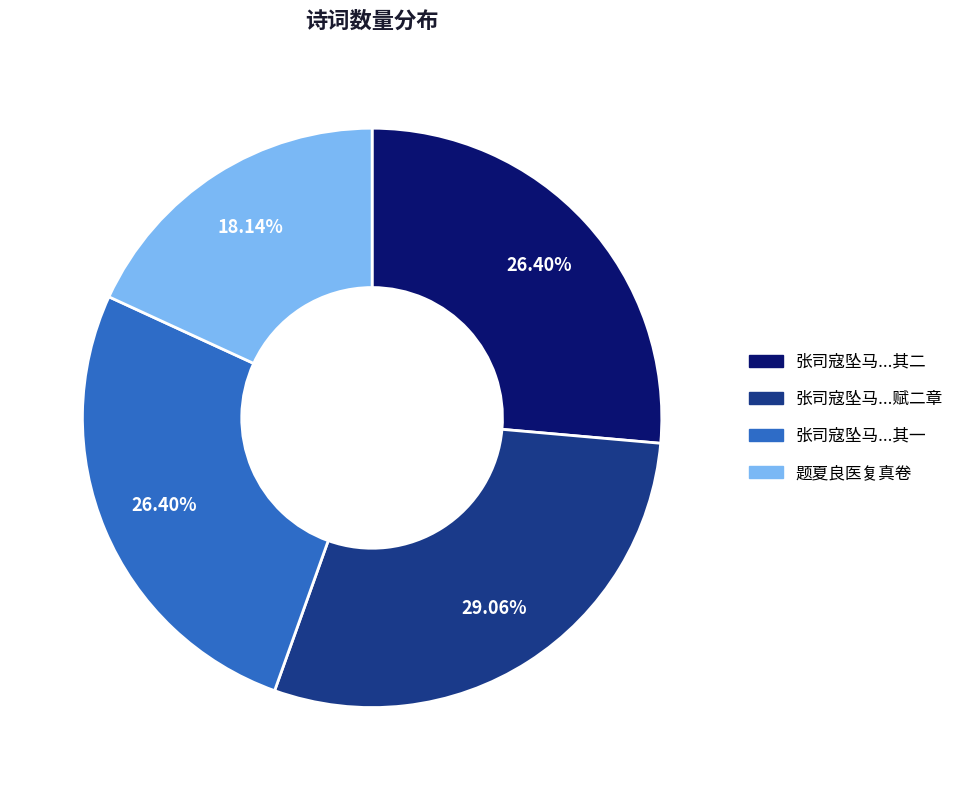

What is the ratio of the value at 张司寇坠马...赋二章 to the value at 张司寇坠马...其二?

1.1